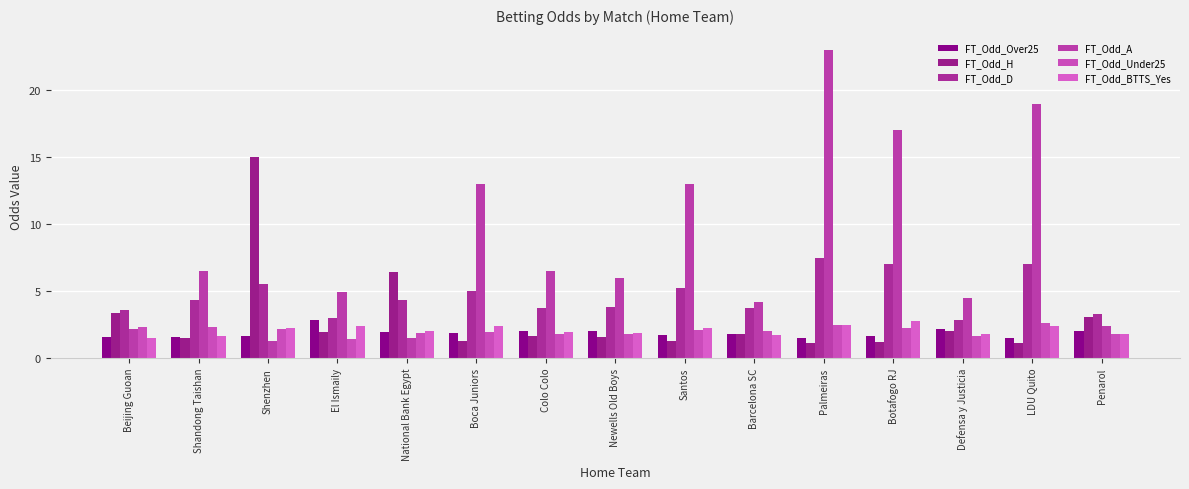

Which series has the largest range (max minus min)?

FT_Odd_A